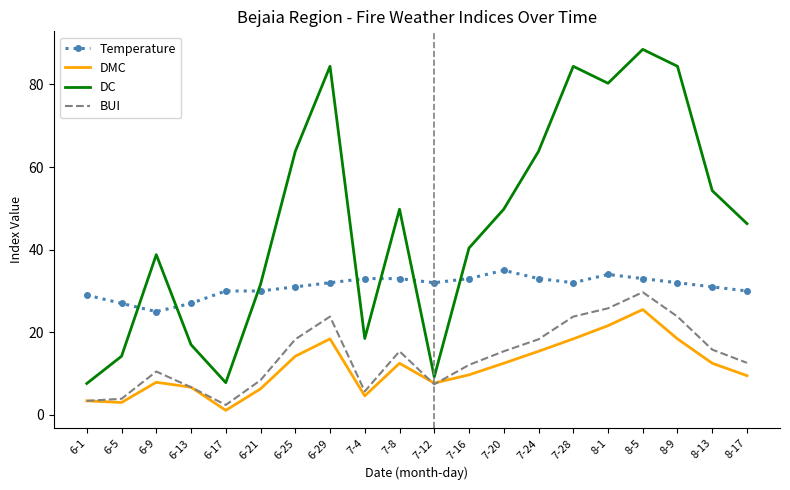

Rank the series by their maximum value, from highest to lowest.

DC, Temperature, BUI, DMC